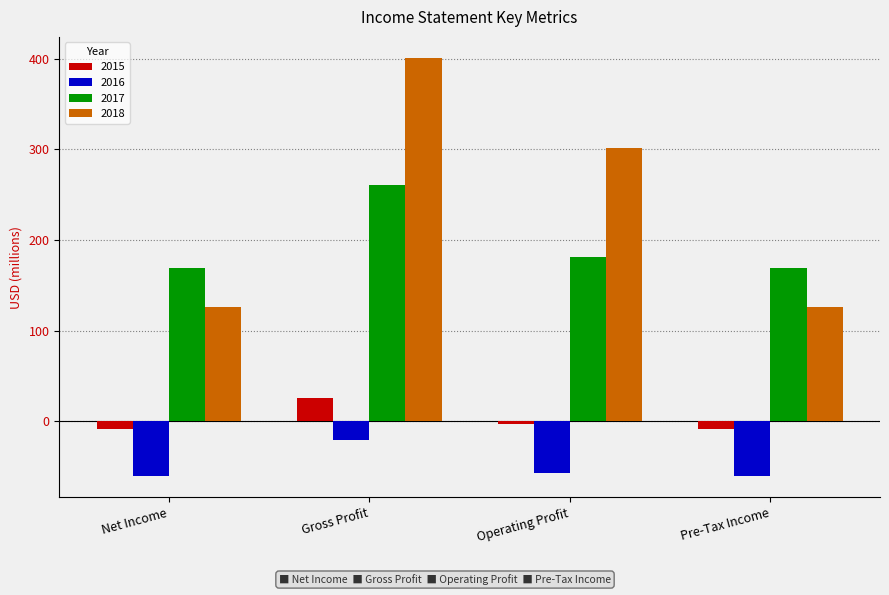

What is the average value of the 2015 series?

1